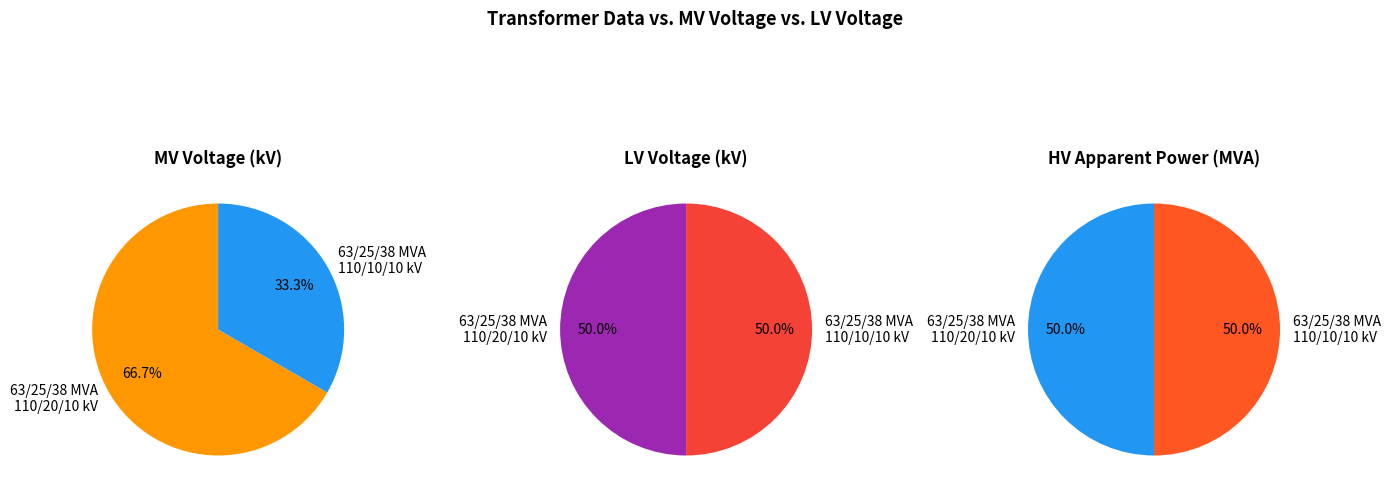

Do 63/25/38 MVA 110/20/10 kV and 63/25/38 MVA 110/10/10 kV together represent more than half of the pie?

Yes